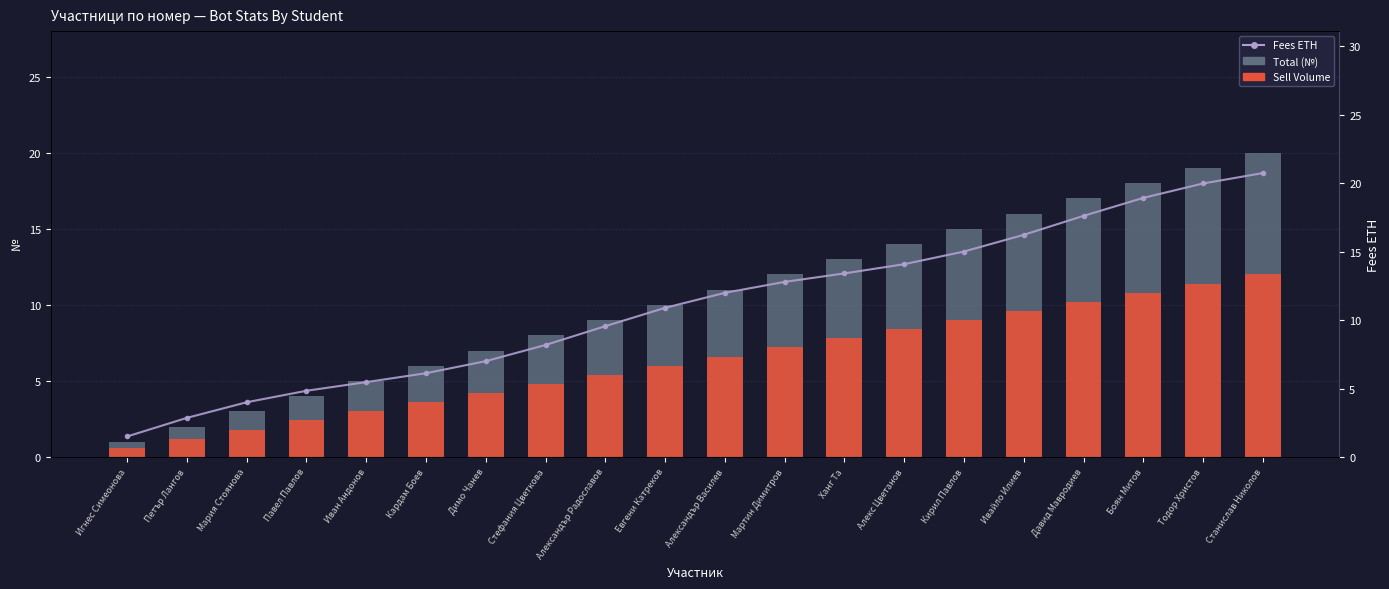

Is the value of Fees ETH at Тодор Христов greater than the value of Total (№) at Давид Мавродиев?

Yes